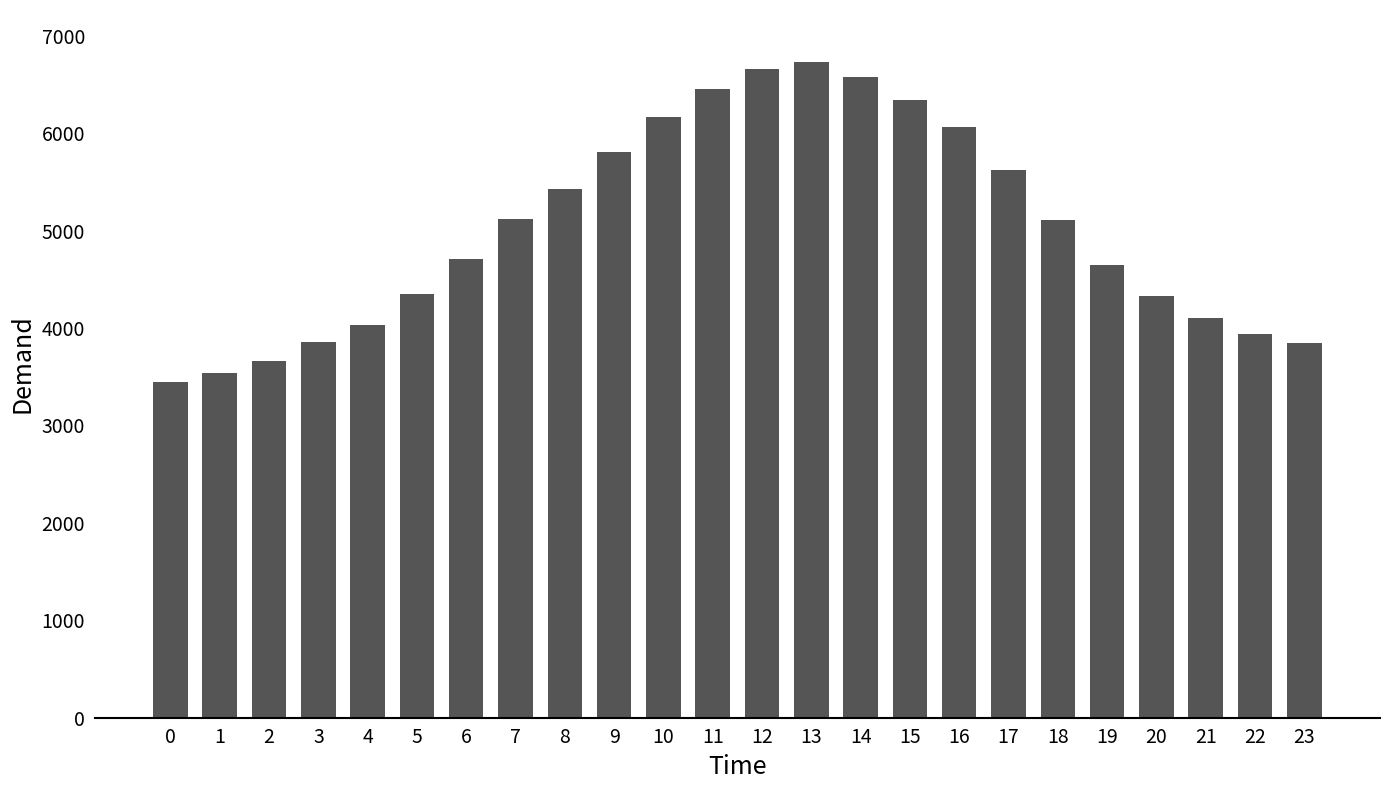

What is the change in value from 12 to 16?

-596